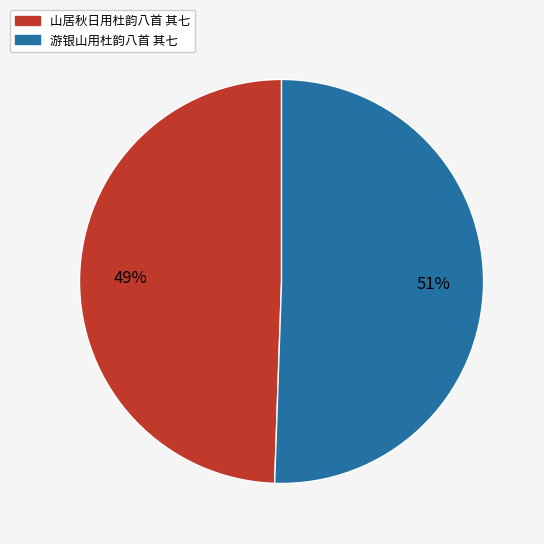

Is the sum of 游银山用杜韵八首 其七 and 山居秋日用杜韵八首 其七 greater than half?

Yes